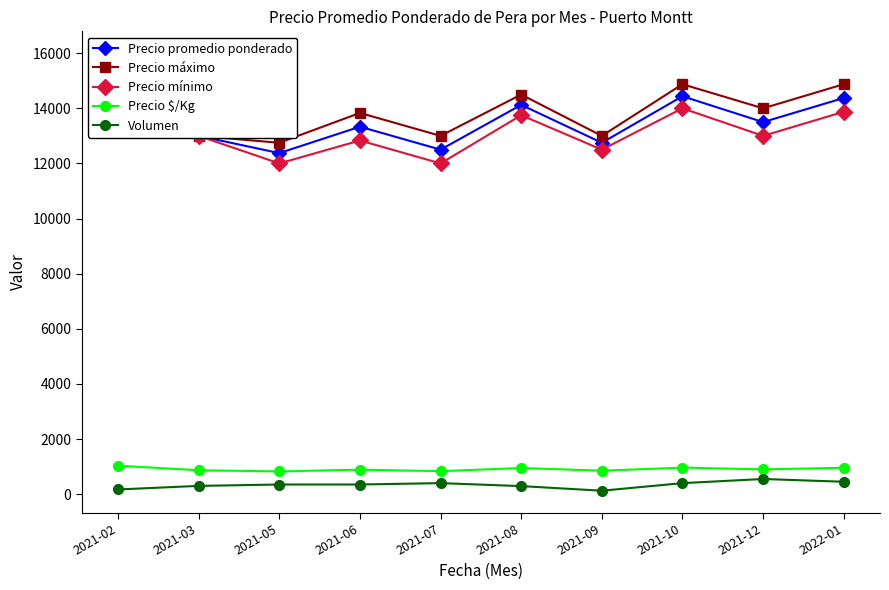

What is the label of the 3rd point from the left?

2021-05